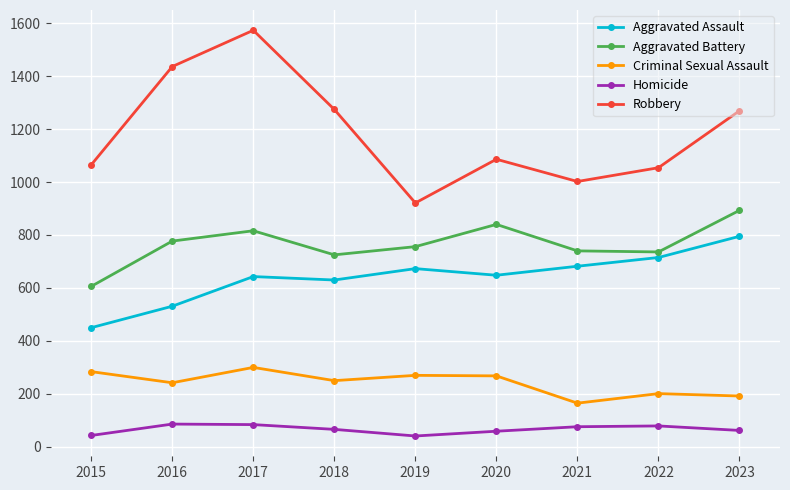

What is the value of the Homicide point at the 3rd from the left?

84